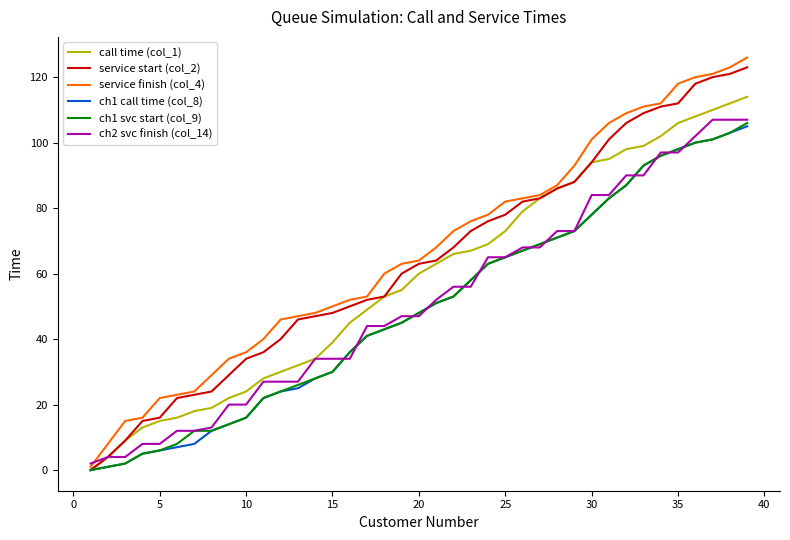

Which series has the largest range (max minus min)?

service finish (col_4)